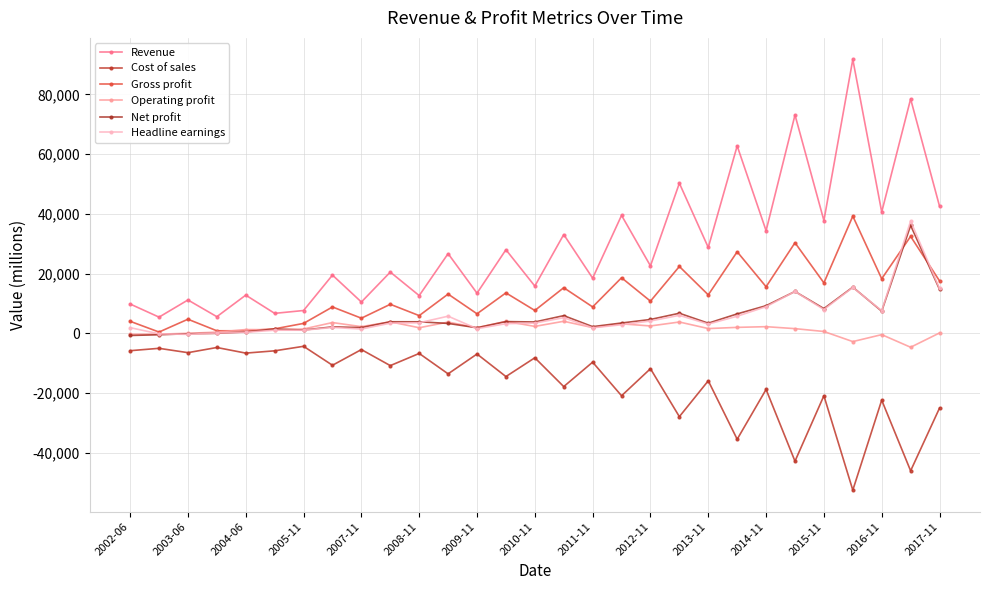

Reading right to left, transcribe all the data shown in this chart.

Revenue: 42561.2	78441.6	40615.7	91671.9	37761.0	73092.0	34363.0	62728.0	28755.0	50249.0	22597.0	39487.0	18482.0	33085.0	15833.0	27998.0	13455.0	26690.0	12652.0	20518.0	10497.0	19508.1	7661.0	6707.0	12804.5	5593.0	11186.7	5445.0	9836.6
Cost of sales: -24986.1	-45974.1	-22340.0	-52436.9	-20852.0	-42759.0	-18751.0	-35416.0	-15856.0	-27852.0	-11808.0	-20863.0	-9623.0	-17794.0	-8156.0	-14438.0	-6893.0	-13531.0	-6703.0	-10778.0	-5409.0	-10661.0	-4316.0	-5828.0	-6593.5	-4715.0	-6443.9	-4990.0	-5786.5
Gross profit: 17575.2	32467.5	18275.7	39234.9	16909.0	30333.0	15612.0	27312.0	12899.0	22397.0	10789.0	18624.0	8859.0	15291.0	7677.0	13560.0	6562.0	13159.0	5949.0	9740.0	5088.0	8847.1	3345.0	1529.0	879.0	878.0	4742.8	455.0	4050.1
Operating profit: 150.7	-4630.9	-411.9	-2736.2	641.0	1595.0	2253.0	2018.0	1621.0	3815.0	2492.0	3202.0	1953.0	4056.0	2344.0	4041.0	1926.0	3783.0	1898.0	3878.0	2265.0	3630.7	1476.0	1226.0	1288.6	425.0	30.3	-246.0	-300.4
Net profit: 14739.6	36120.7	7428.4	15474.5	8306.0	14024.0	9269.0	6529.0	3423.0	6748.0	4658.0	3481.0	2264.0	5947.0	3826.0	3952.0	1883.0	3339.0	3884.0	3896.0	1944.0	2190.8	1128.0	1482.0	499.9	18.0	-122.5	-450.0	-693.8
Headline earnings: 15041.0	37574.3	7606.9	15366.2	7985.0	14023.0	8937.0	5751.0	3112.0	6047.0	4150.0	2894.0	1869.0	5260.0	3450.0	3257.0	1579.0	5761.0	3560.0	3418.0	1454.0	1998.9	1066.0	1064.0	371.4	148.0	-325.8	-142.0	1923.2